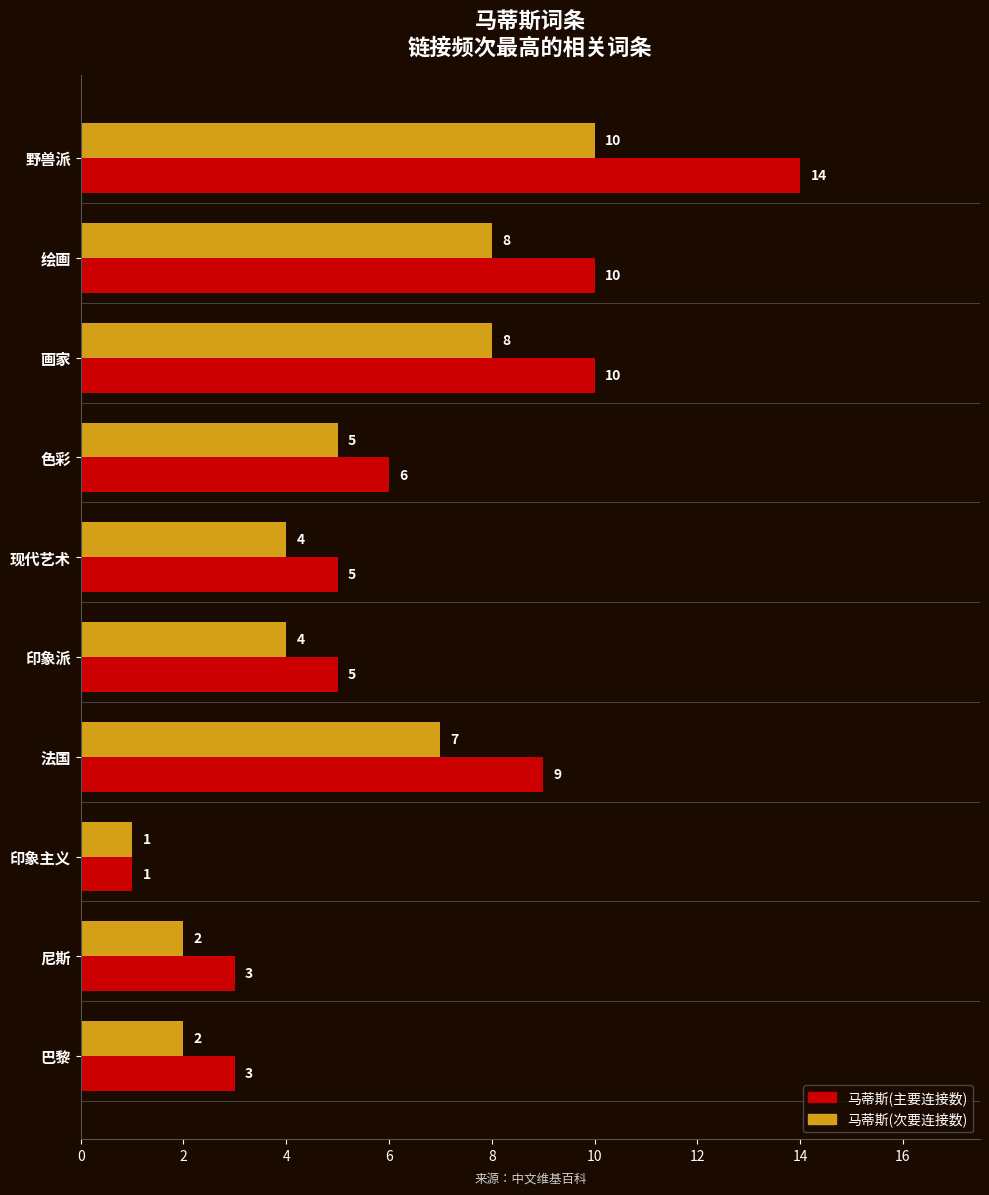

List the series in order of their peak value, lowest first.

马蒂斯(次要连接数), 马蒂斯(主要连接数)